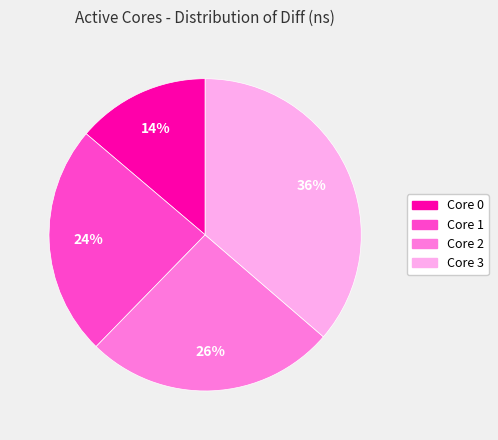

To the nearest percent, what is the average slice percentage?

25%